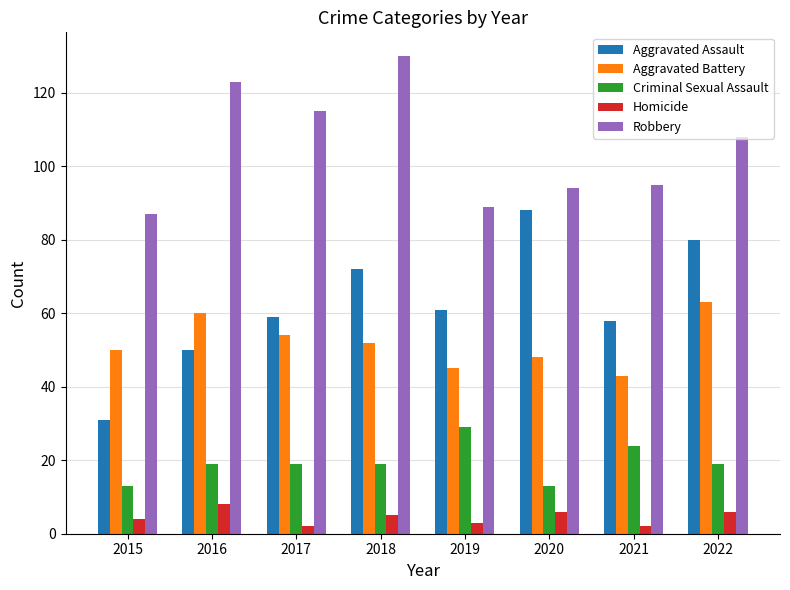

What is the value of the Robbery bar at the 1st from the left?

87